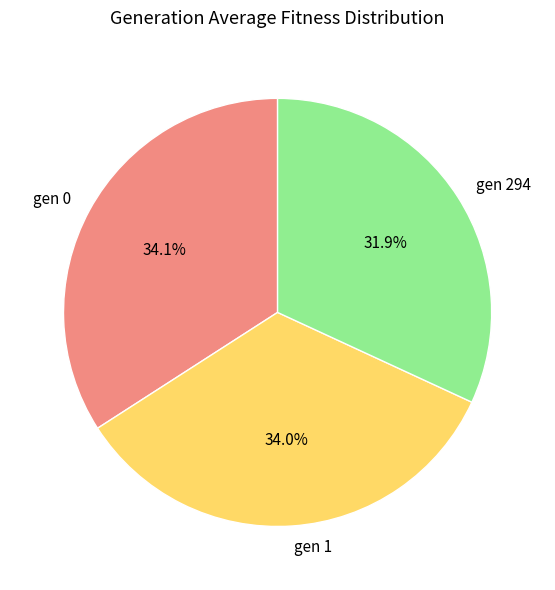

What percentage is the gen 294 slice, to the nearest percent?

32%